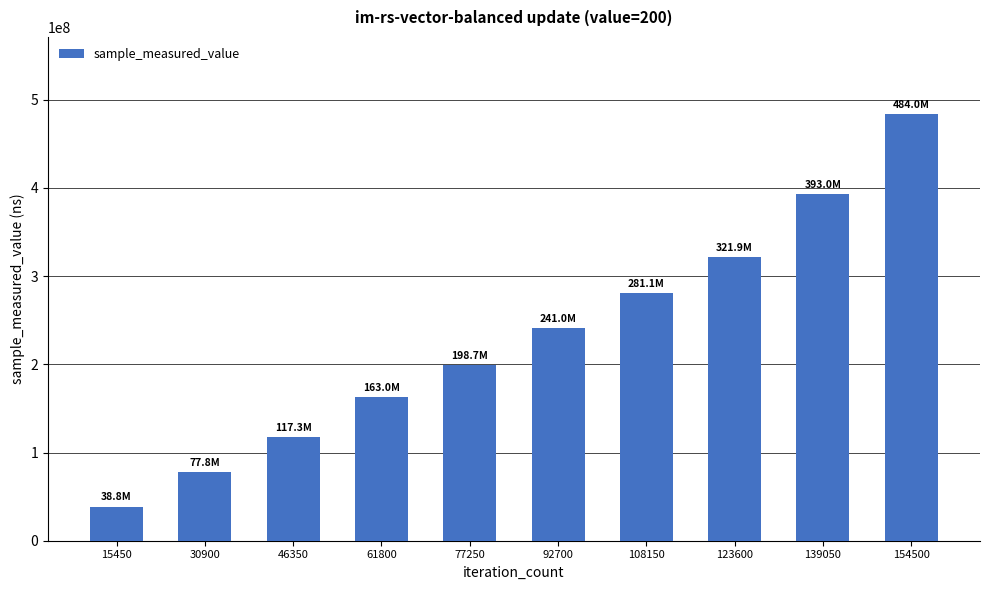

What is the average value?

231648558